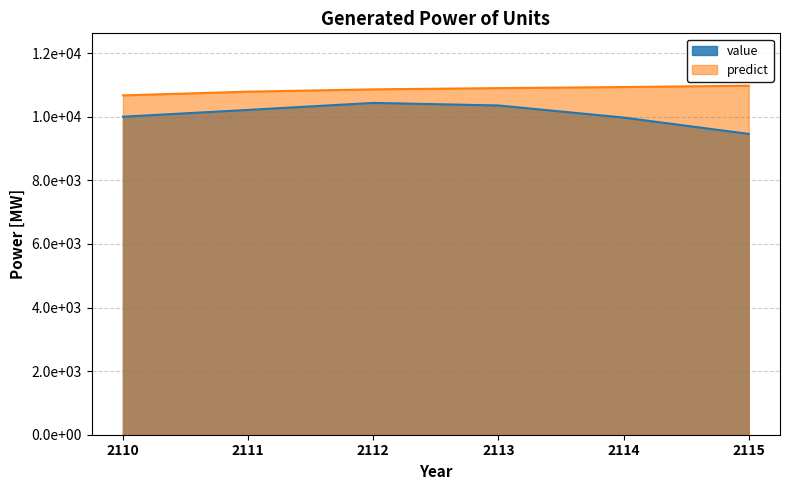

What are all the series names shown in the legend?

value, predict